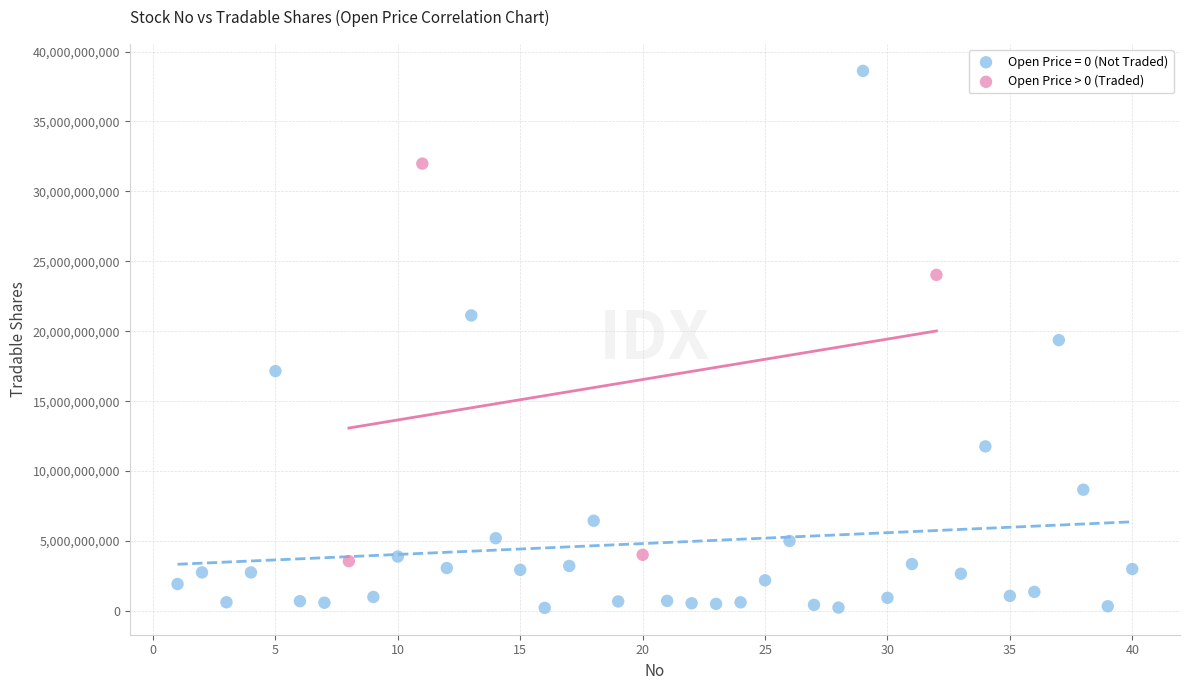

Which series contains the highest Y value?

Open Price = 0 (Not Traded)